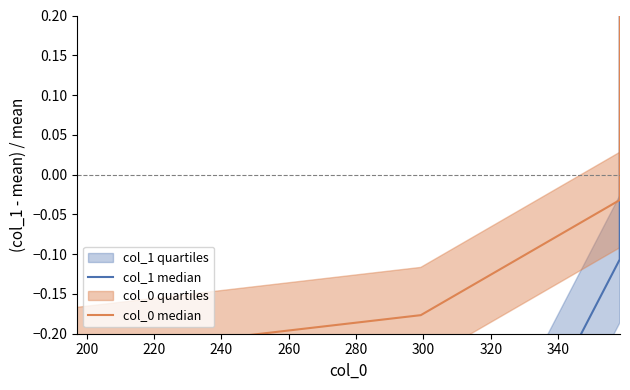

List the series in order of their overall mean, highest first.

col_0 median, col_1 median